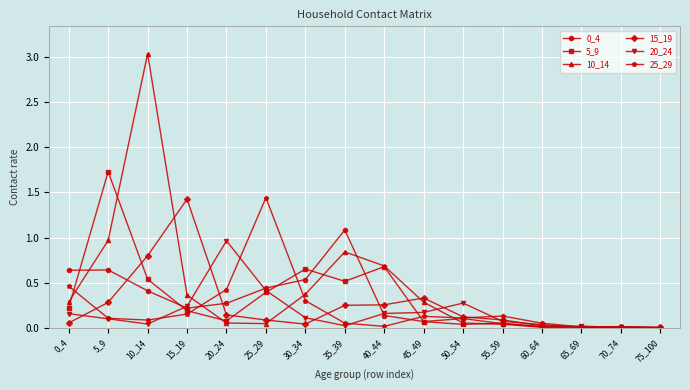

Which category has the highest value across all series?

10_14